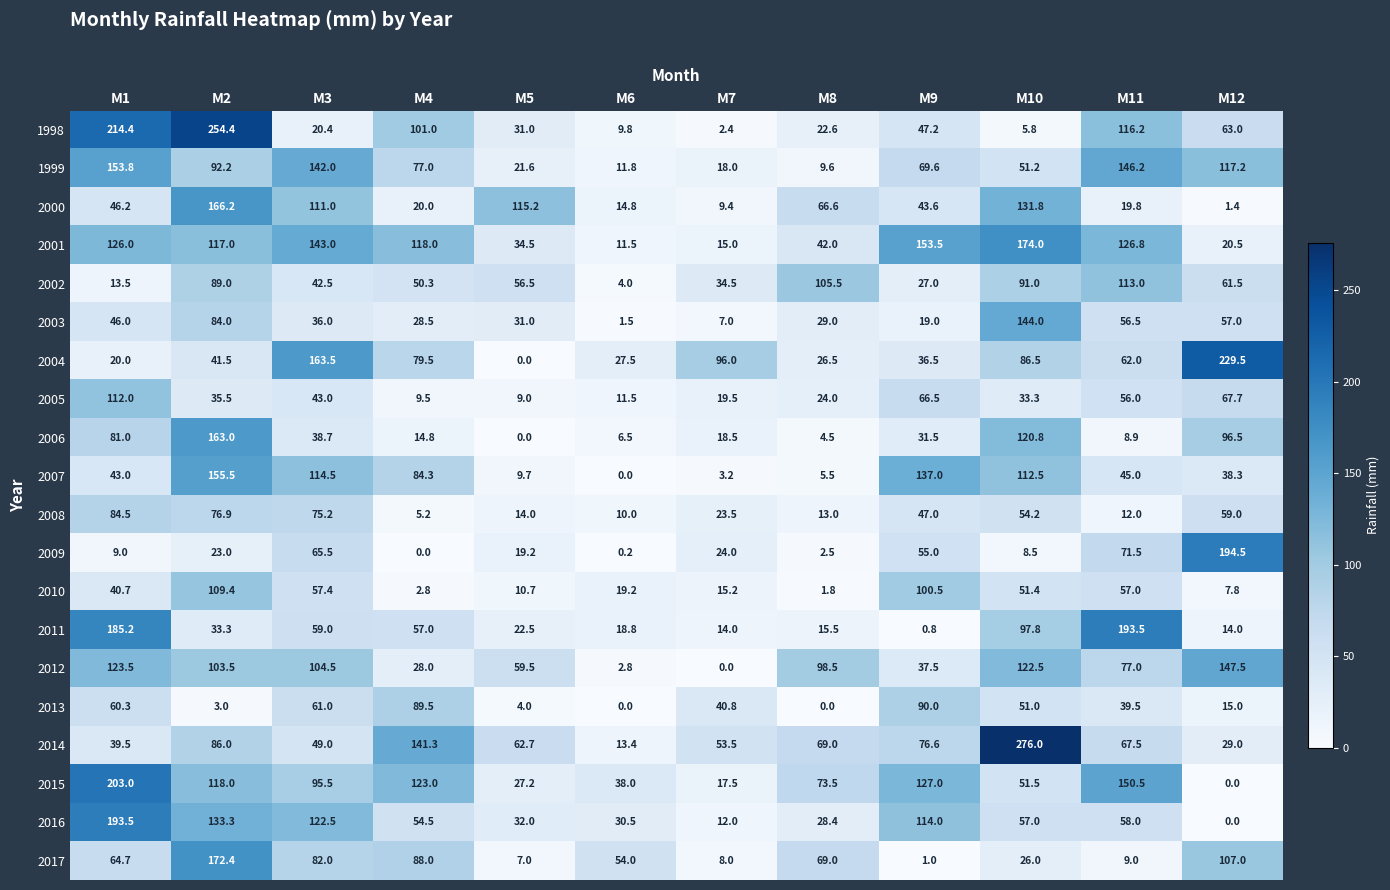

How many categories are shown in the chart?

12